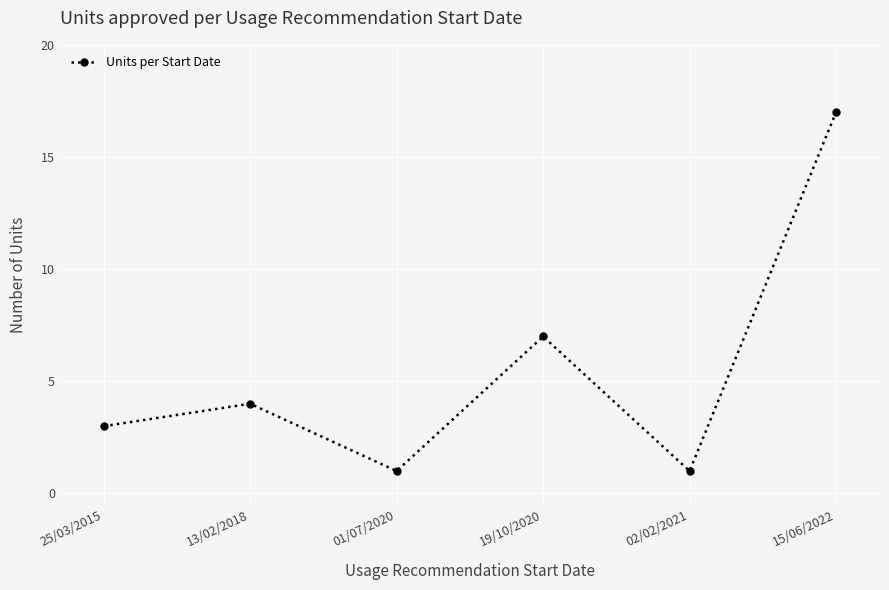

How many data points are less than 4?

3